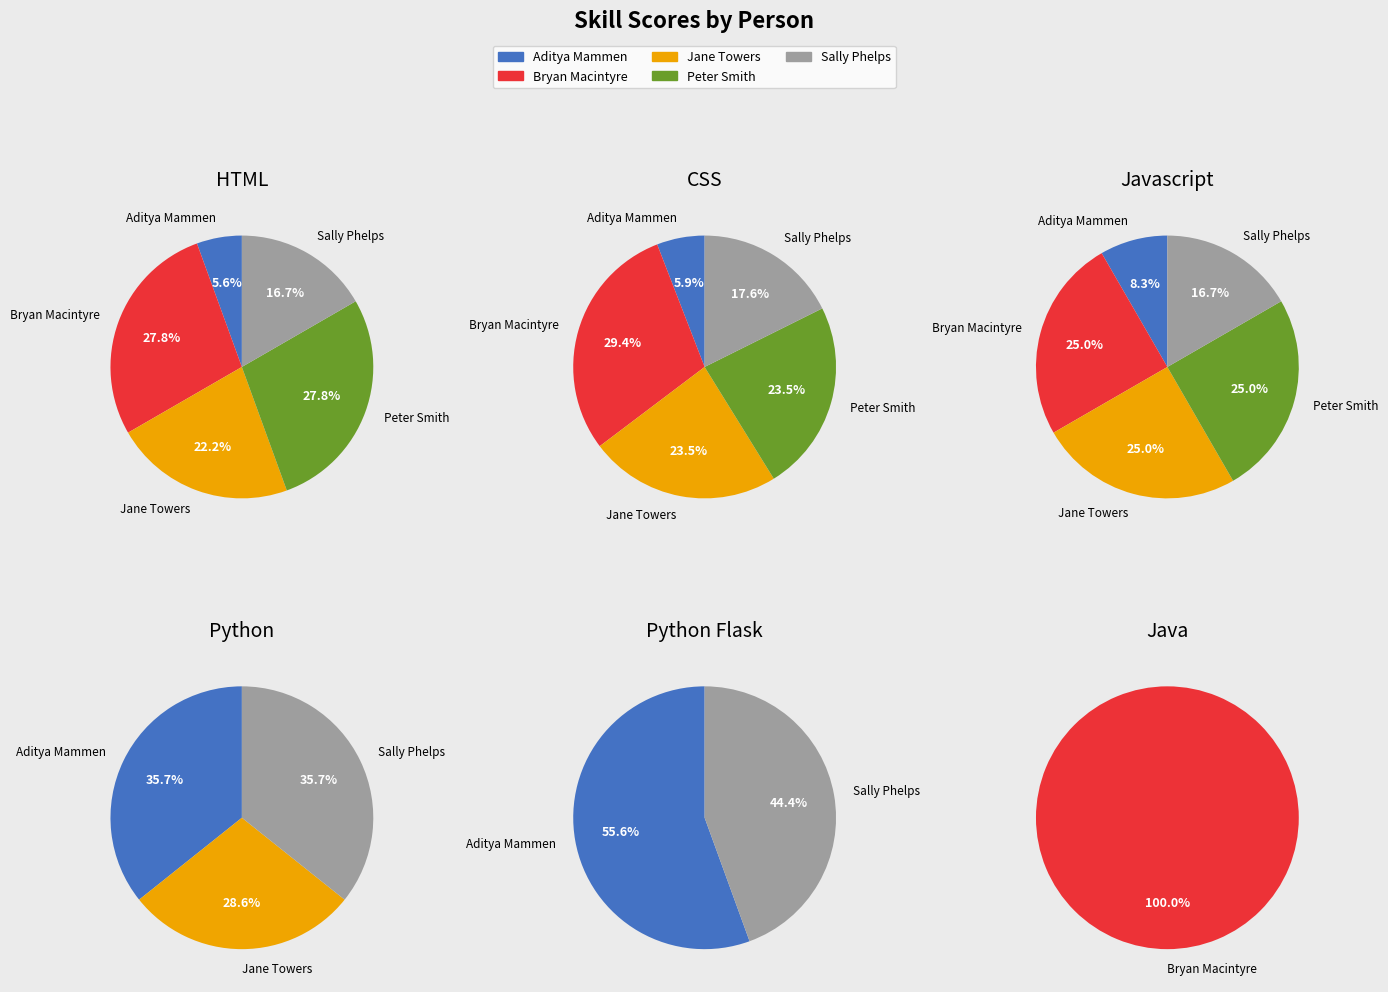

Does any single category account for the majority?

No